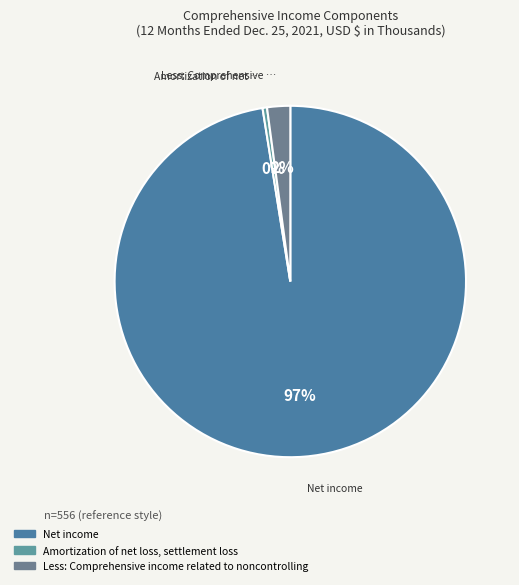

How many slices are in this pie chart?

3